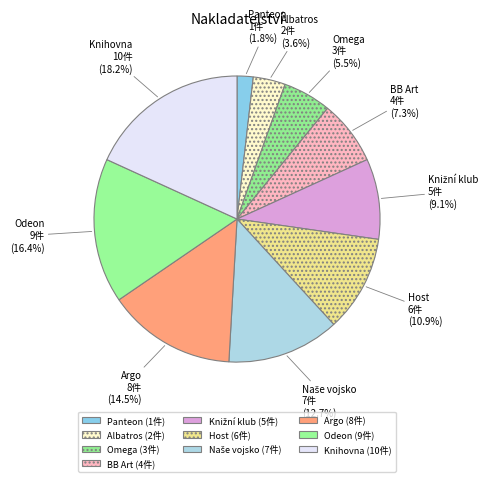

Is there a majority slice in this chart?

No